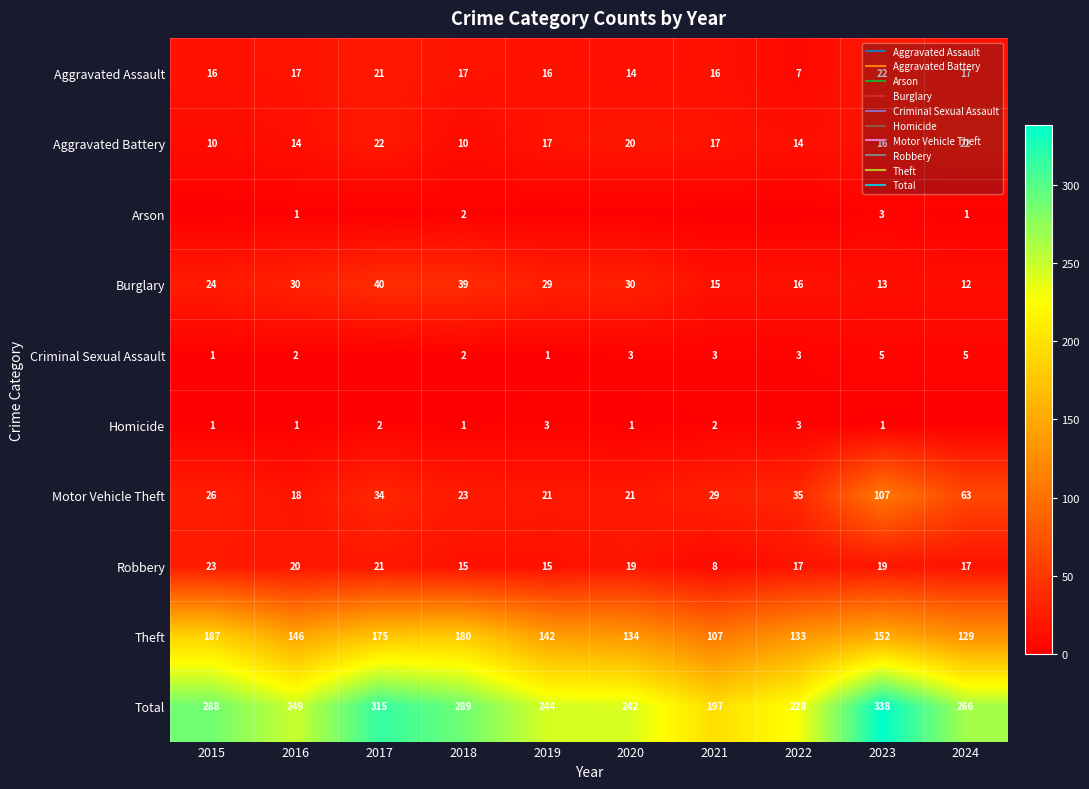

What is the sum of the Criminal Sexual Assault values at 2016 and 2021?

5